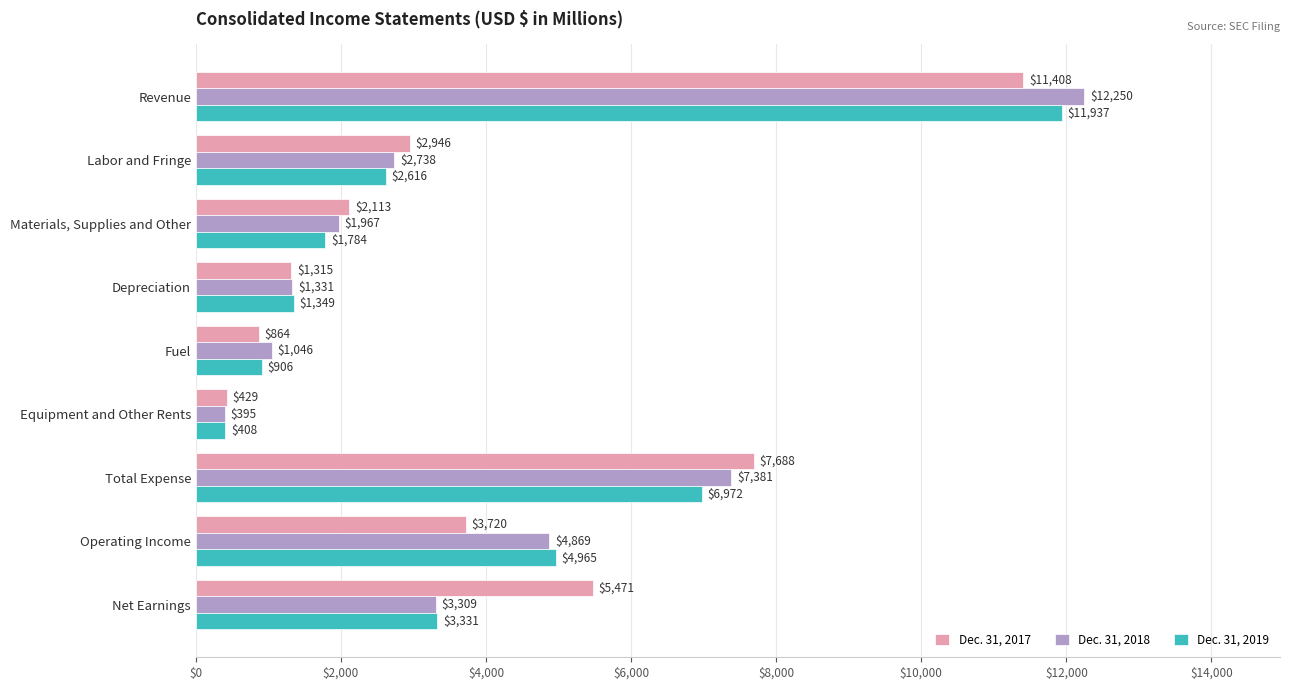

What is the approximate value of Dec. 31, 2017 at Operating Income, to the nearest 50?

3700